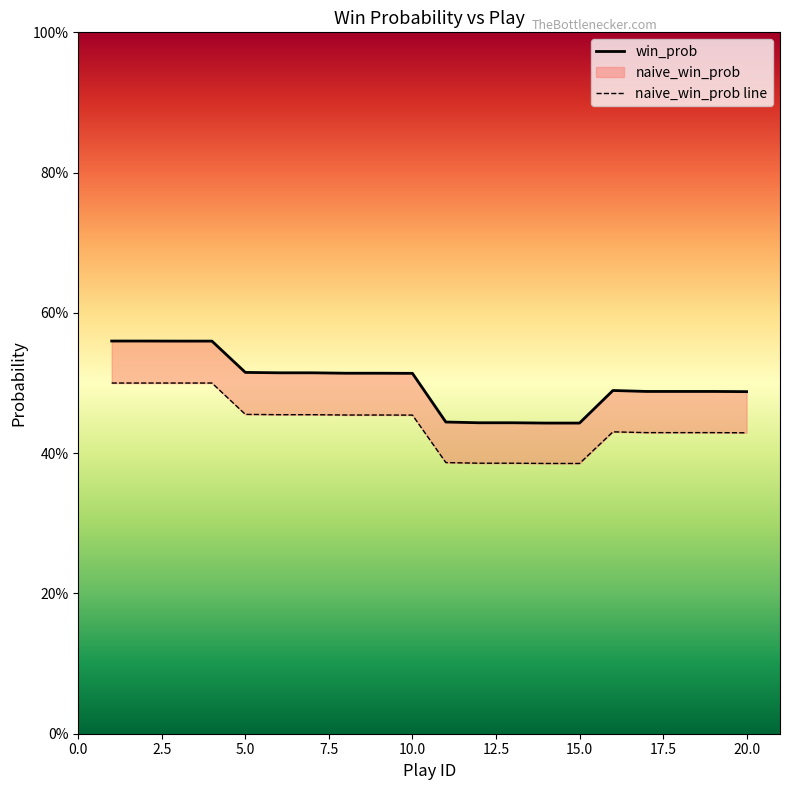

The win_prob series shows 0.4 at 4. True or false?

False